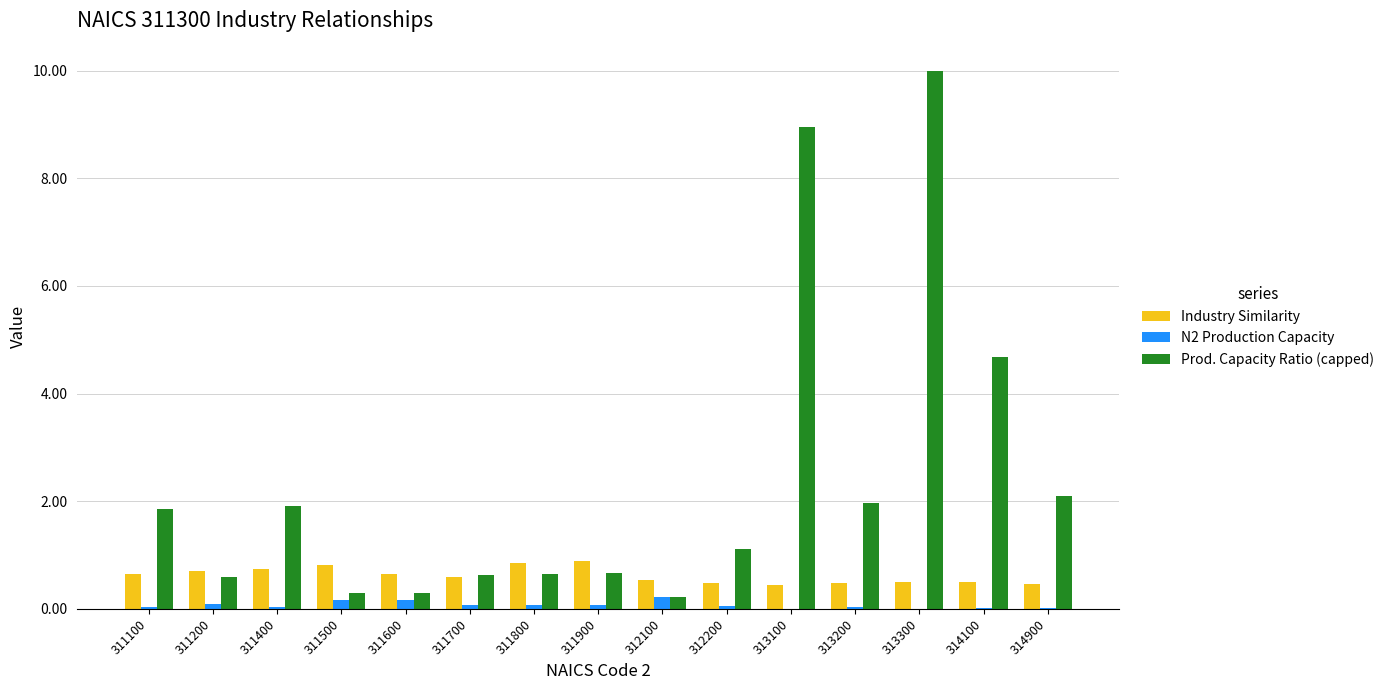

Are the bars horizontal?

No